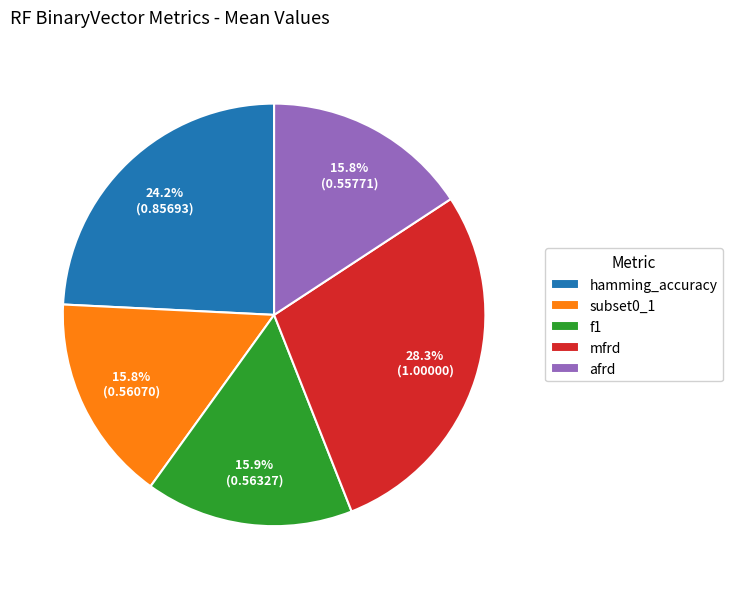

Which category has the biggest portion of the pie?

mfrd